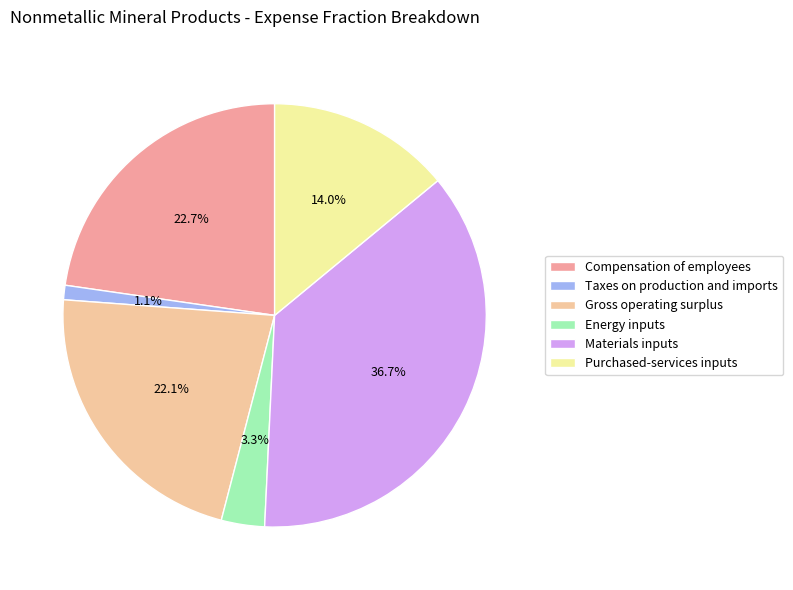

Combined, what portion of the pie is Materials inputs and Taxes on production and imports?

37.8%